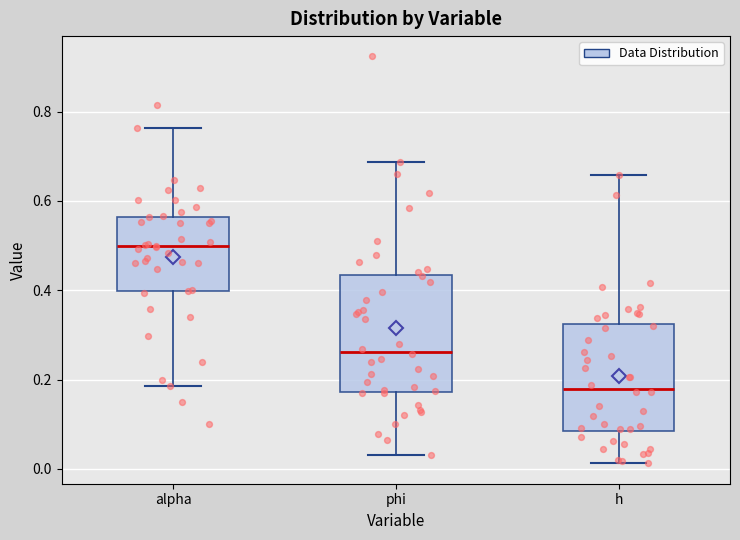

Comparing the boxes themselves (not the whiskers), which one is the tallest?

phi